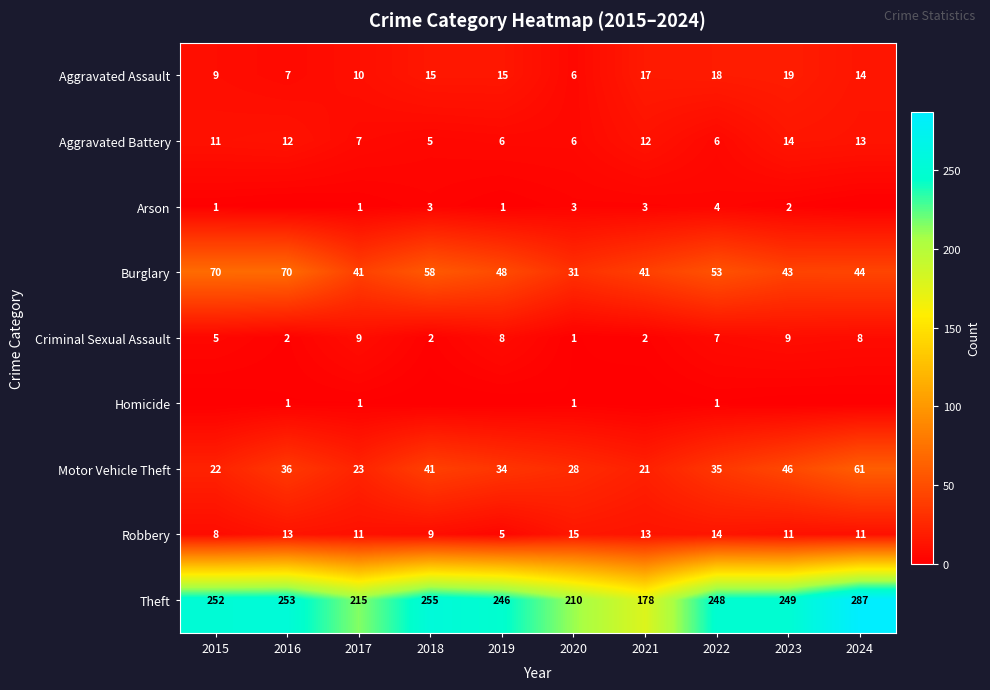

The value of Theft at 2020 is 210. True or false?

True